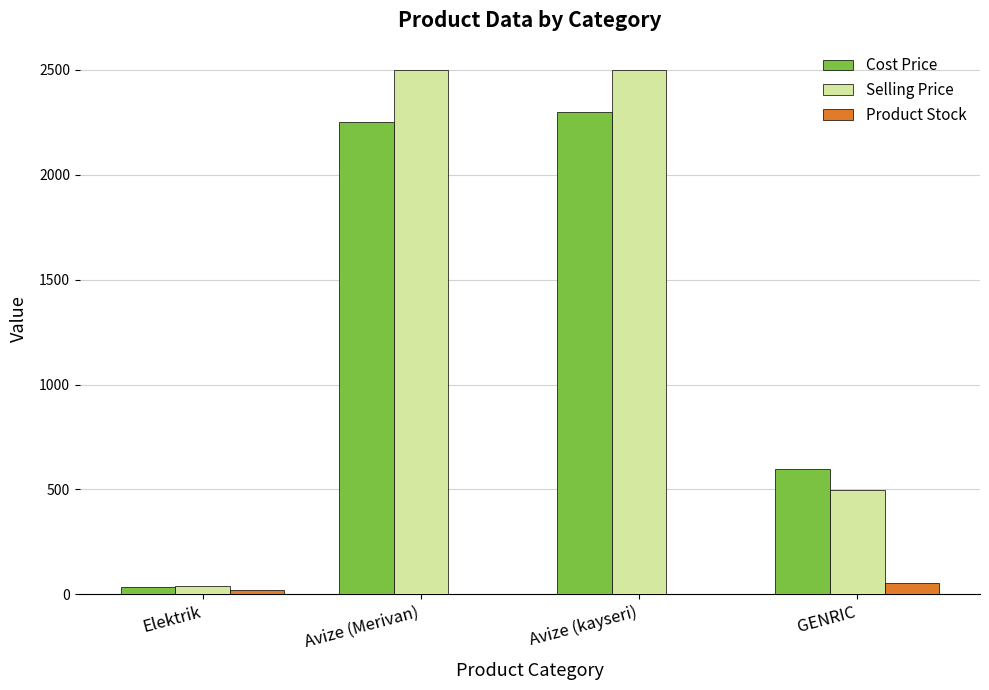

What is the difference between the Product Stock values at Elektrik and Avize (Merivan)?

18